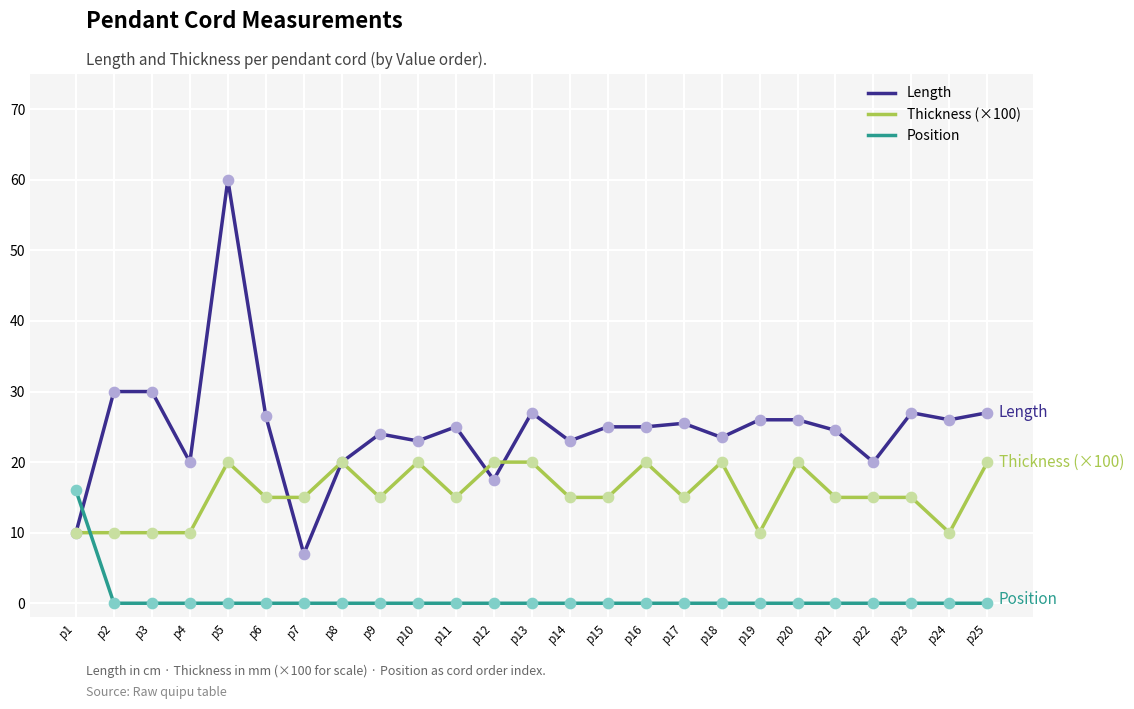

Between p20 and p24, which series saw the biggest shift?

Thickness (×100)